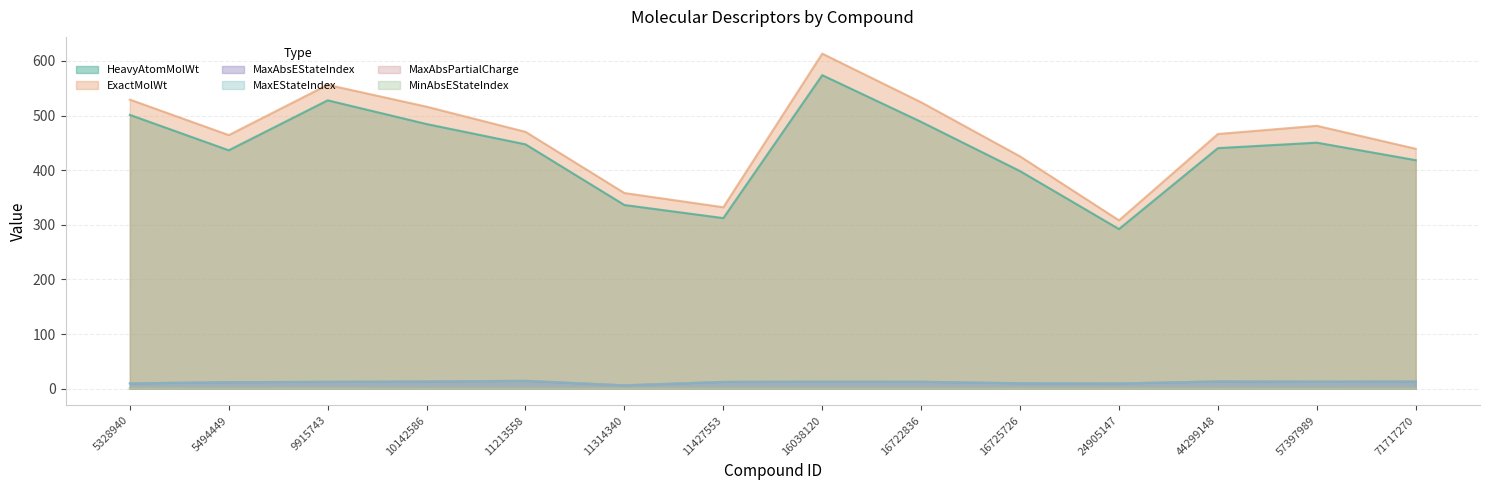

What are all the series names shown in the legend?

HeavyAtomMolWt, ExactMolWt, MaxAbsEStateIndex, MaxEStateIndex, MaxAbsPartialCharge, MinAbsEStateIndex